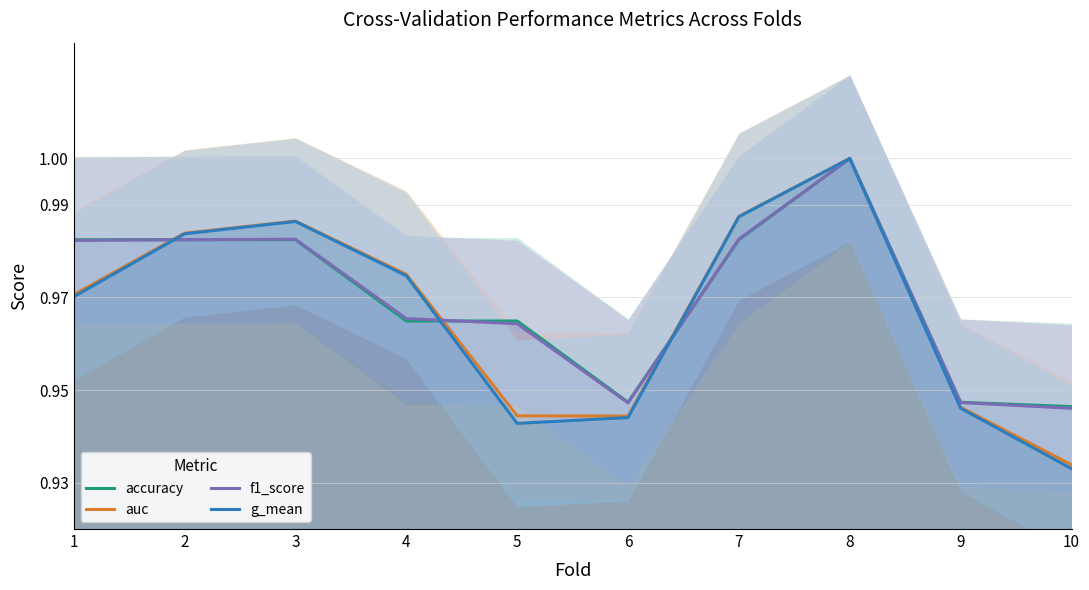

Which series has the widest spread of values?

g_mean